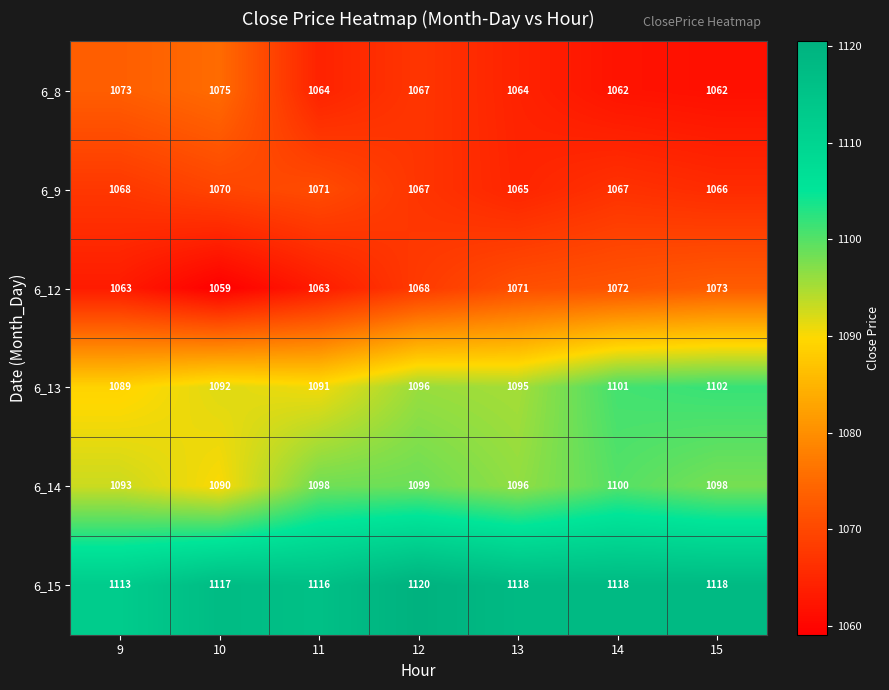

Rank the series at 14 from lowest to highest value.

6_8, 6_9, 6_12, 6_14, 6_13, 6_15